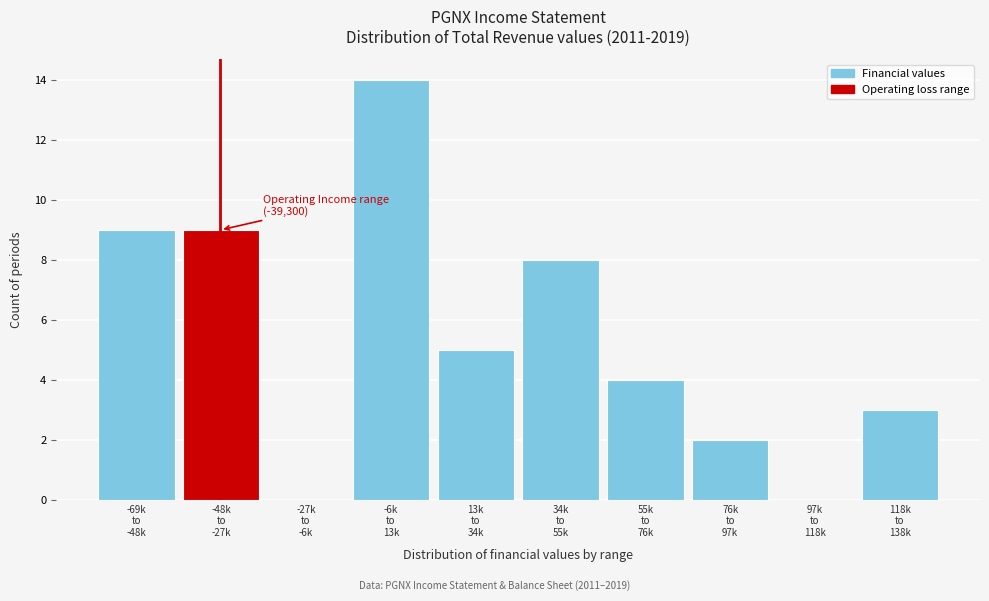

What is the sum of all values?

54